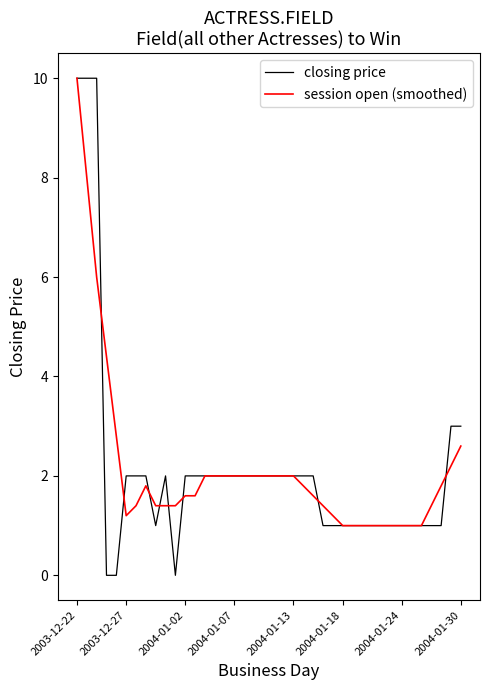

Which series has the largest range (max minus min)?

closing price